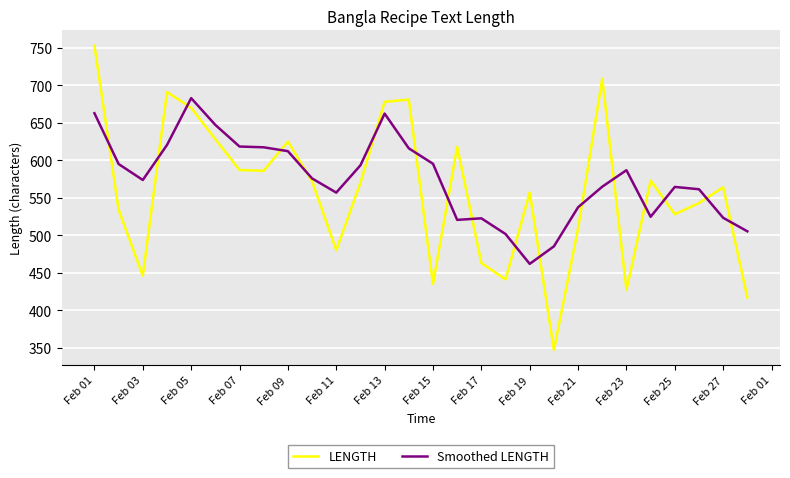

Rank the series by their maximum value, from highest to lowest.

LENGTH, Smoothed LENGTH